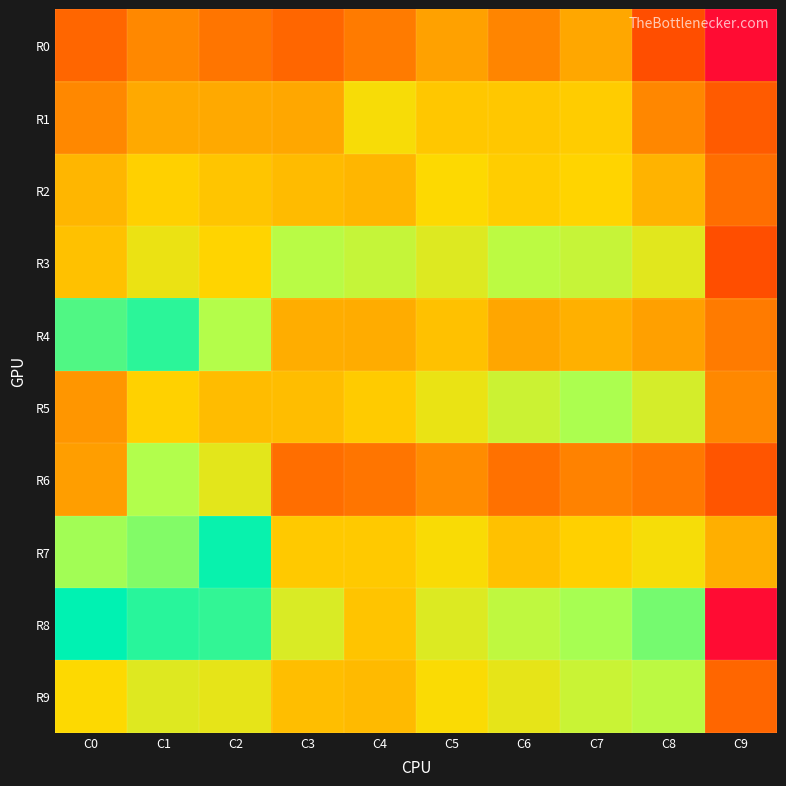

At how many categories does at least one series exceed 7?

3